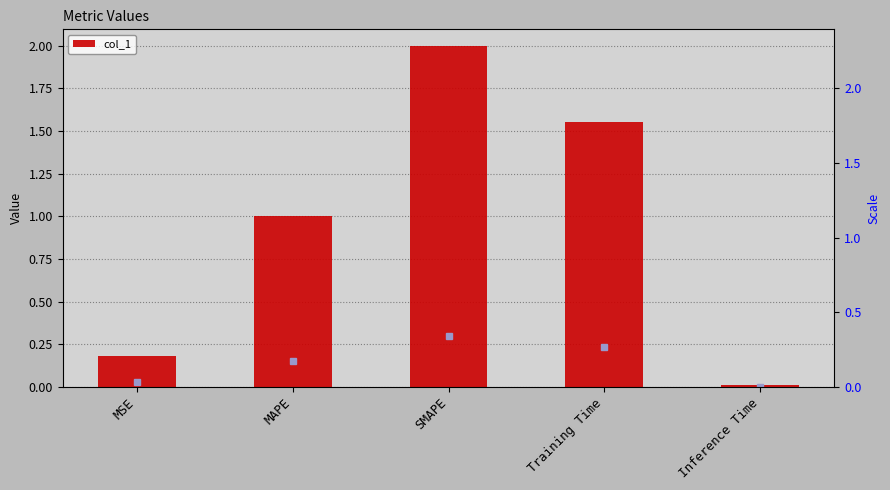

Reading right to left, list all the values displayed in this chart.

0.0	1.6	2.0	1.0	0.2